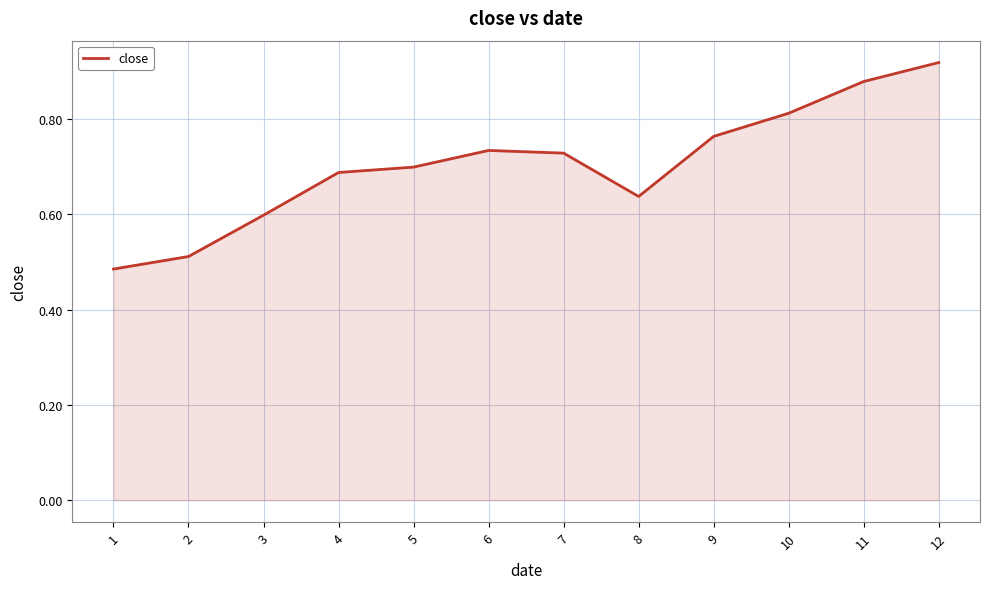

True or false: the data shows 0.2 at 3.

False